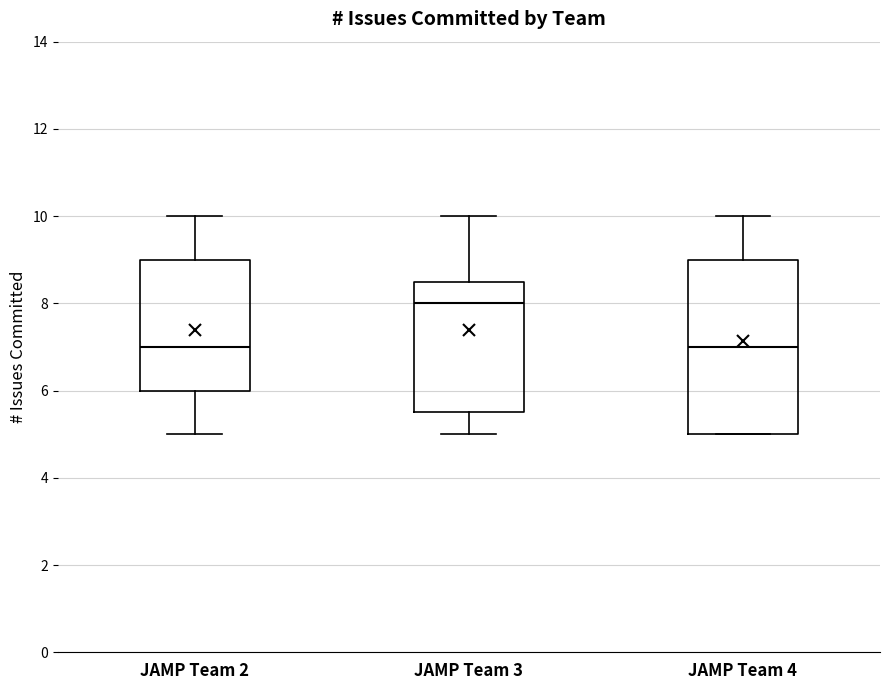

Where is the upper edge of the box for JAMP Team 4 on the y-axis? The values are not printed on the chart, so give them approximately, as read against the axis.

9.0